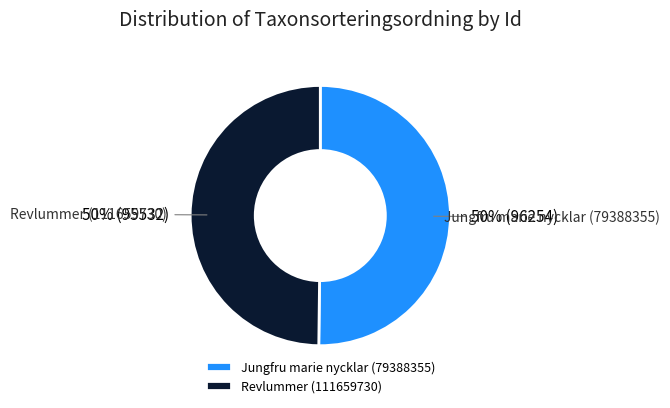

What percentage is the Revlummer (111659730) slice, to the nearest percent?

50%